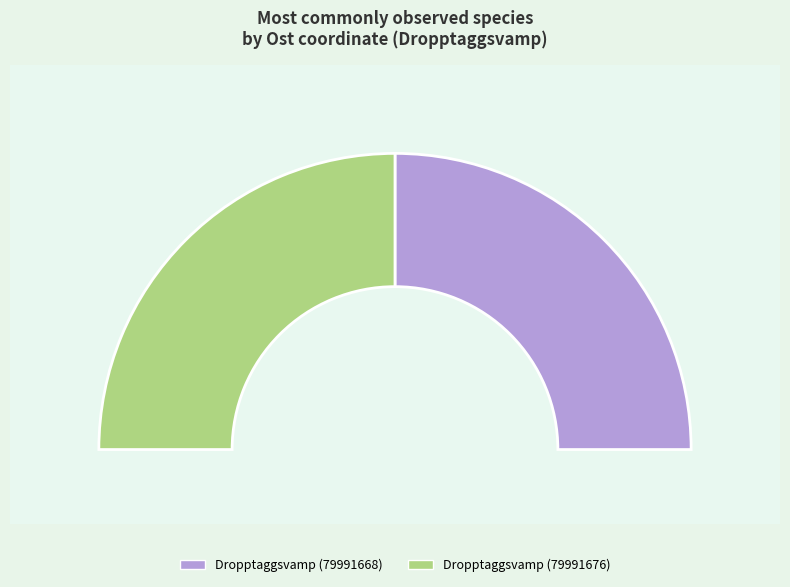

Rank the categories by value from highest to lowest.

Dropptaggsvamp (79991676), Dropptaggsvamp (79991668)